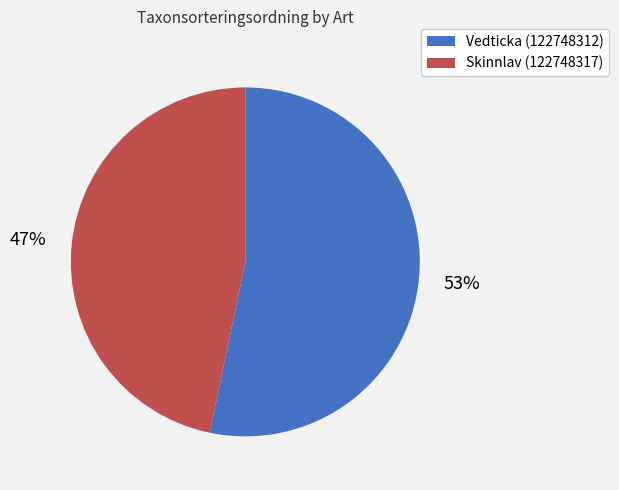

How many segments does this pie chart have?

2